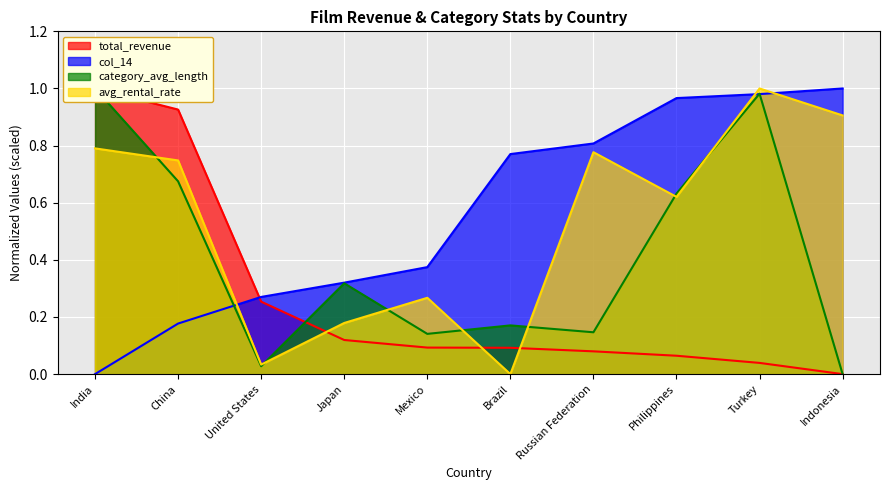

Does the chart display data point markers on the line(s)?

No